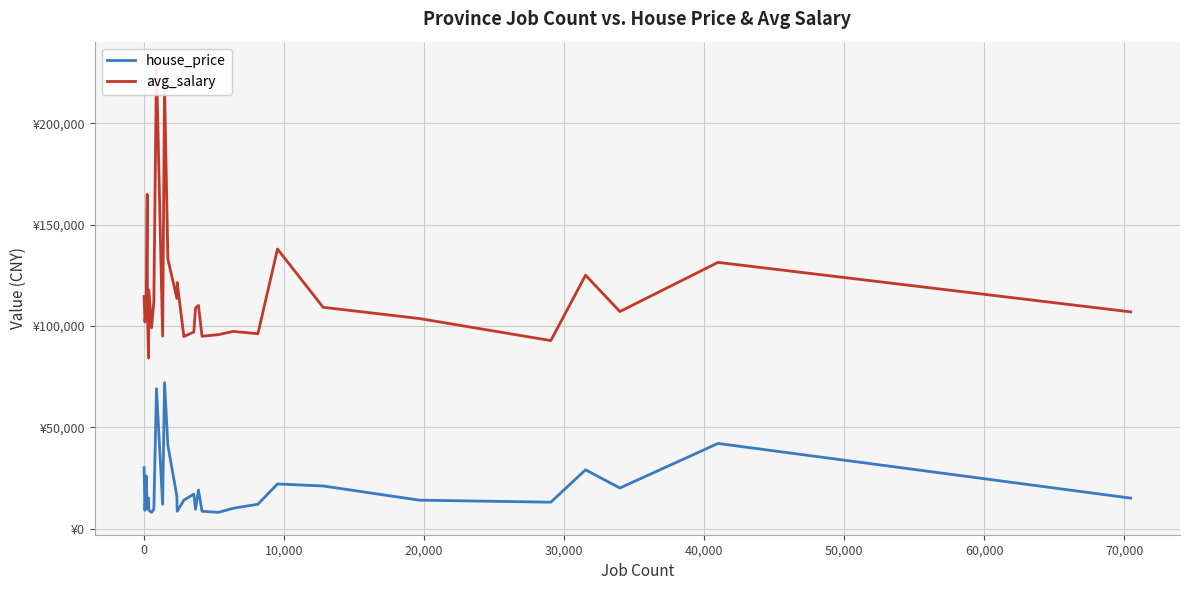

How many data points in house_price are above 14000?

15